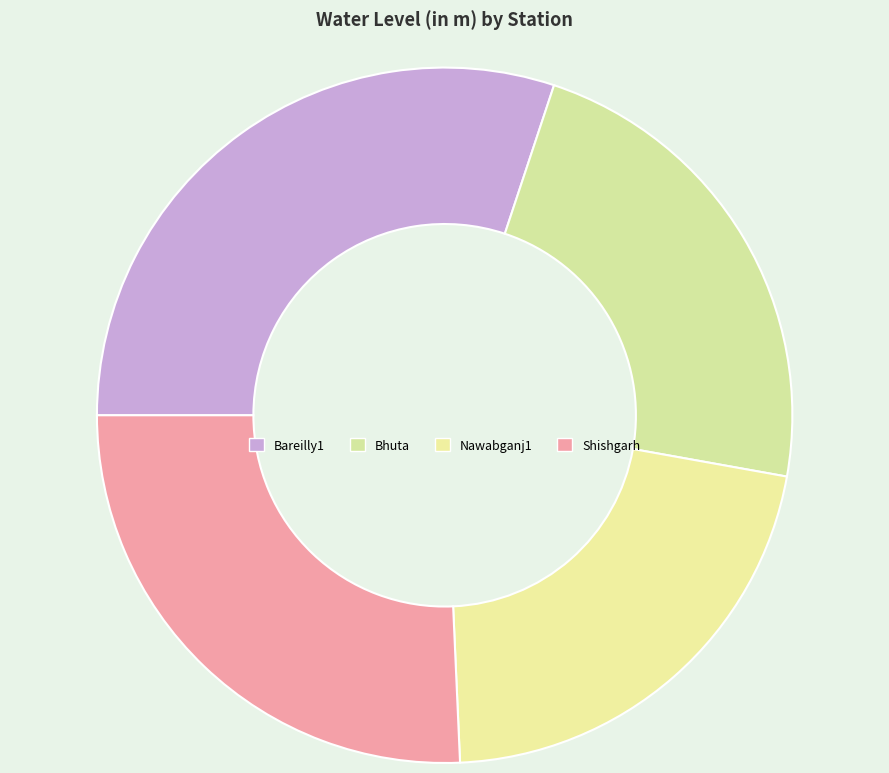

To the nearest percent, what percentage of the pie is Nawabganj1?

21%